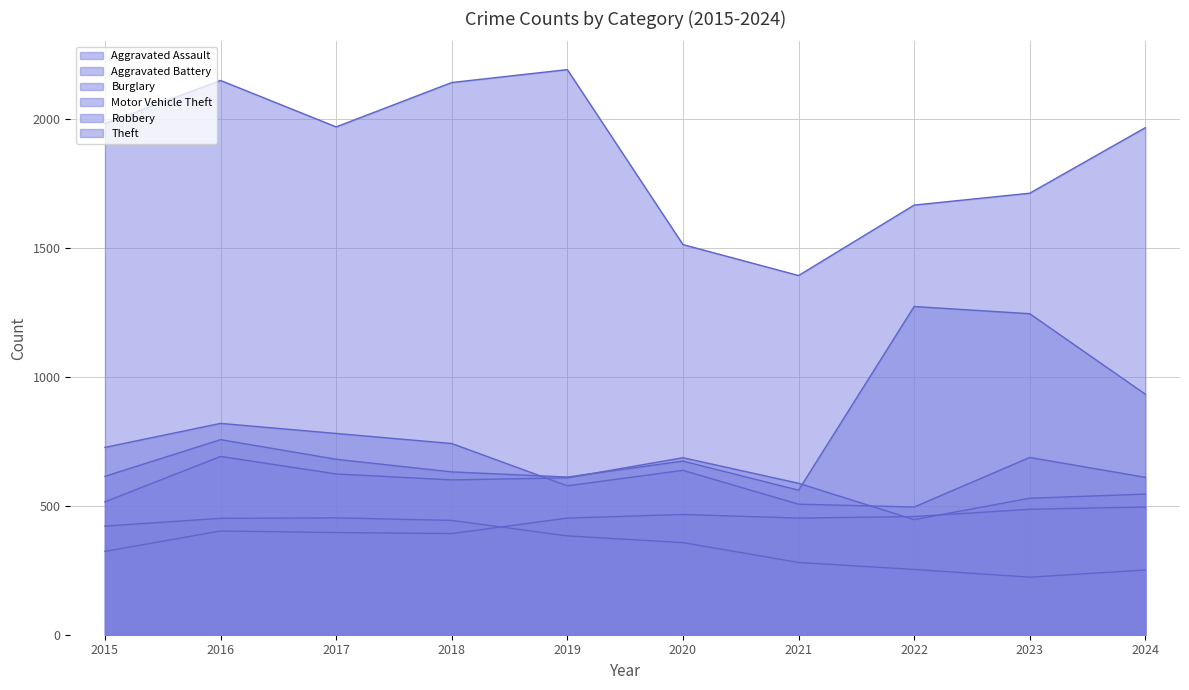

How many data points in Aggravated Assault are above 452?

4